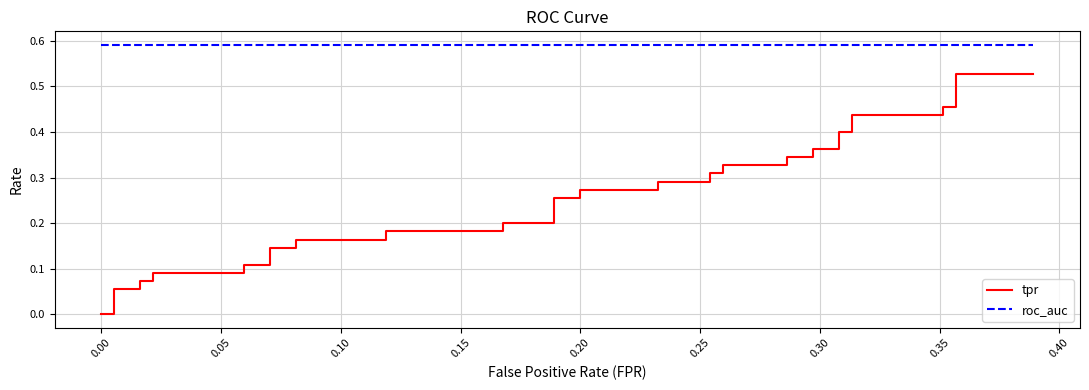

Reading left to right, what are all the values shown in this chart?

tpr: 0.0	0.0	0.1	0.1	0.1	0.1	0.1	0.1	0.1	0.1	0.1	0.1	0.2	0.2	0.2	0.2	0.2	0.2	0.3	0.3	0.3	0.3	0.3	0.3	0.3	0.3	0.3	0.3	0.3	0.3	0.4	0.4	0.4	0.4	0.4	0.4	0.5	0.5	0.5	0.5
roc_auc: 0.6	0.6	0.6	0.6	0.6	0.6	0.6	0.6	0.6	0.6	0.6	0.6	0.6	0.6	0.6	0.6	0.6	0.6	0.6	0.6	0.6	0.6	0.6	0.6	0.6	0.6	0.6	0.6	0.6	0.6	0.6	0.6	0.6	0.6	0.6	0.6	0.6	0.6	0.6	0.6